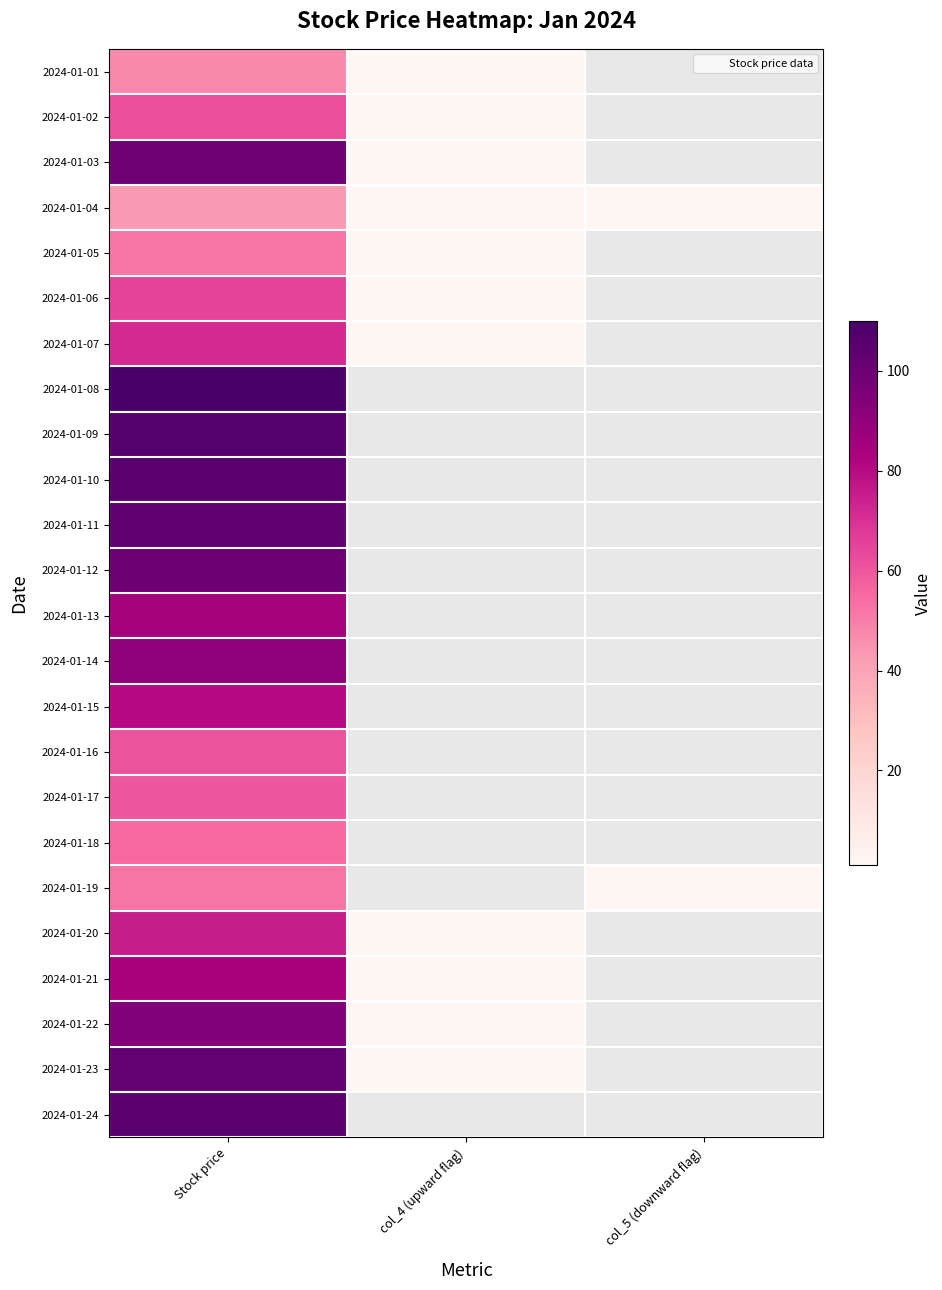

True or false: 2024-01-19 has a value of 1.0 at col_5 (downward flag).

True